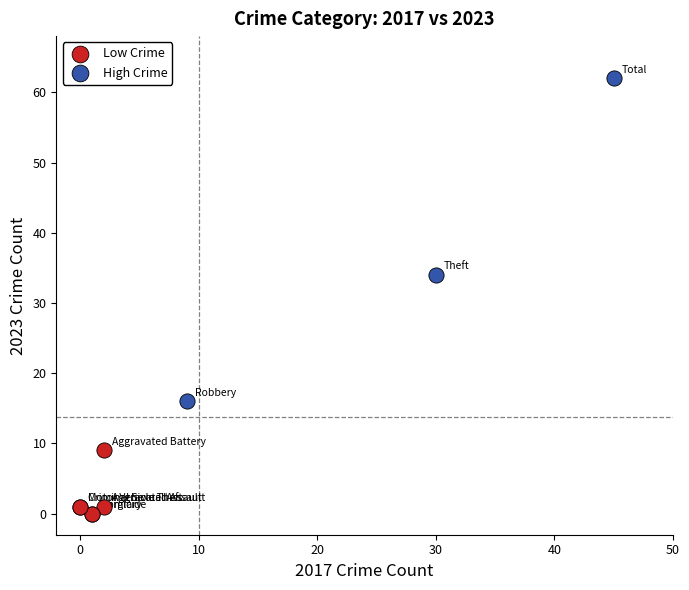

What are all the series names shown in the legend?

Low Crime, High Crime